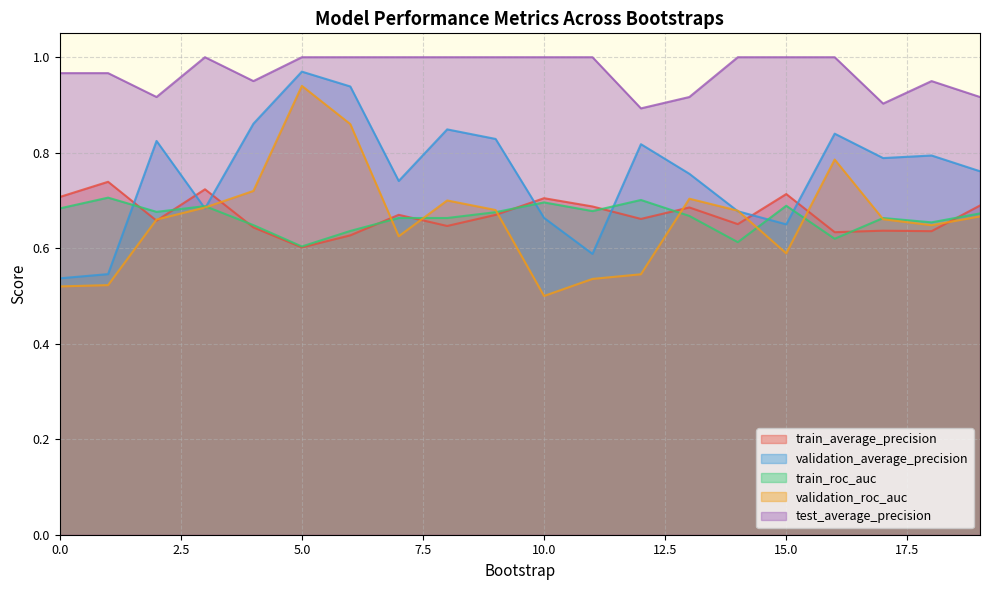

True or false: validation_average_precision has a value of 0.8 at 8.

True